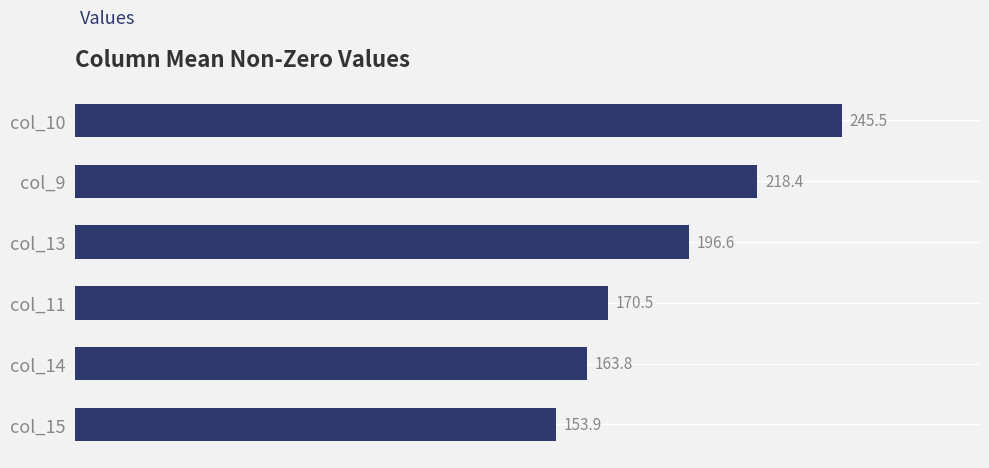

Between col_9 and col_14, which is larger?

col_9